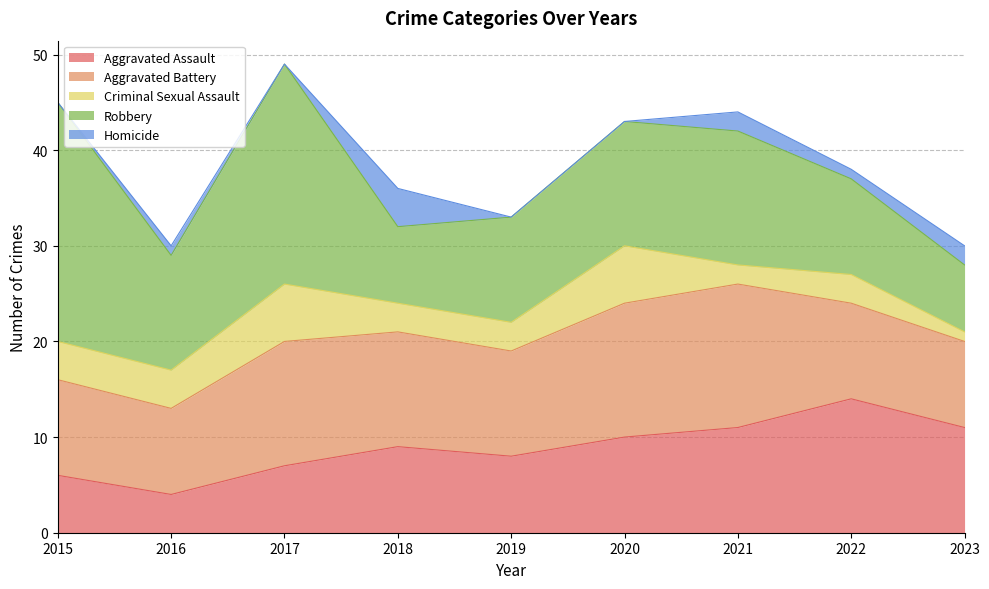

True or false: Homicide has a value of 0 at 2015.

True